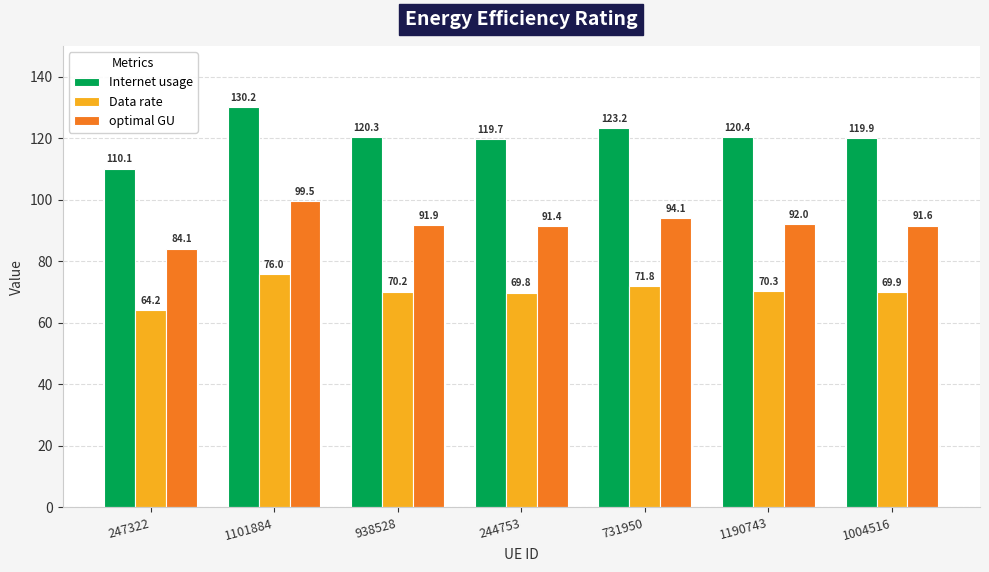

How many bars are there in each group?

3